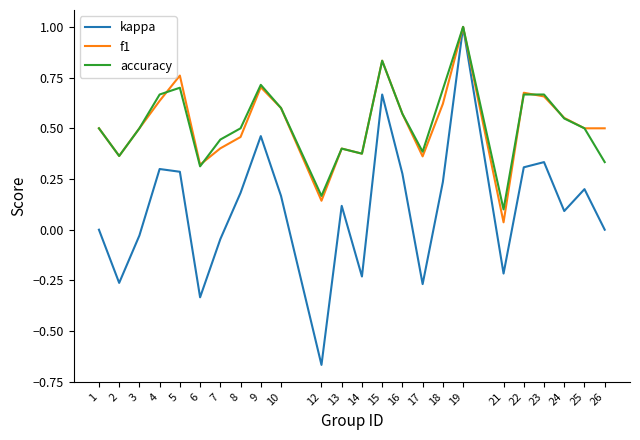

What is the total value across all series at 12?

-0.4